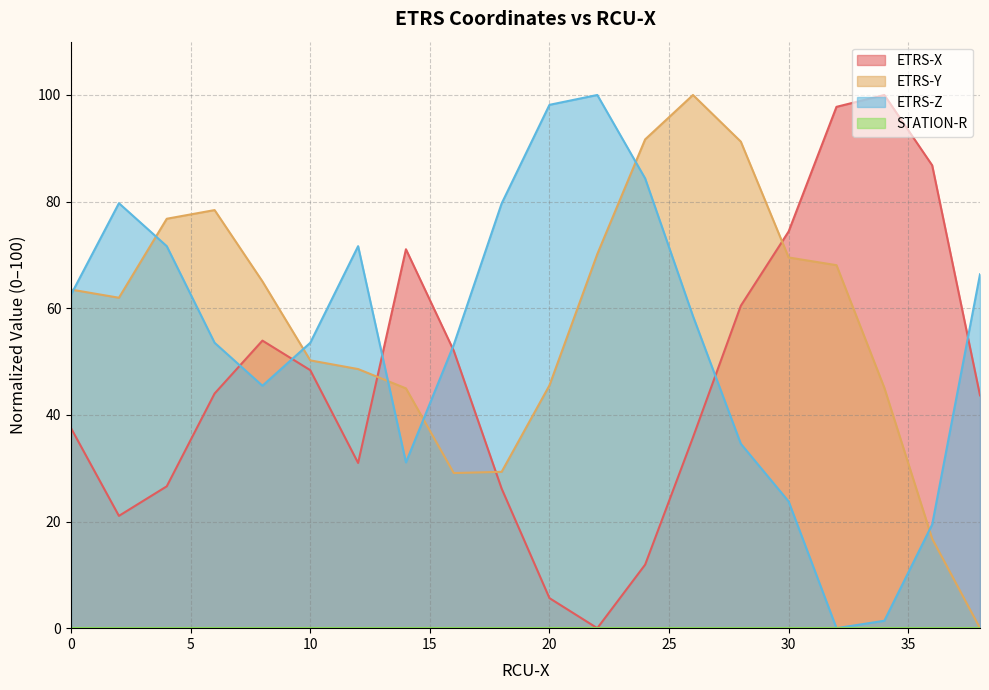

Which series changed the most between 2 and 38?

ETRS-Y